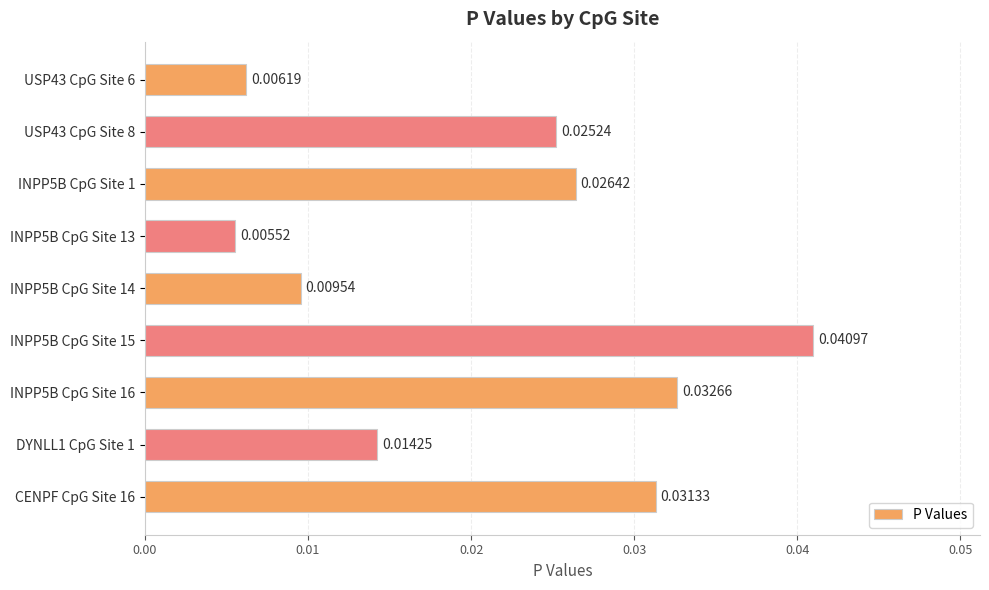

Between INPP5B CpG Site 15 and DYNLL1 CpG Site 1, which is larger?

INPP5B CpG Site 15